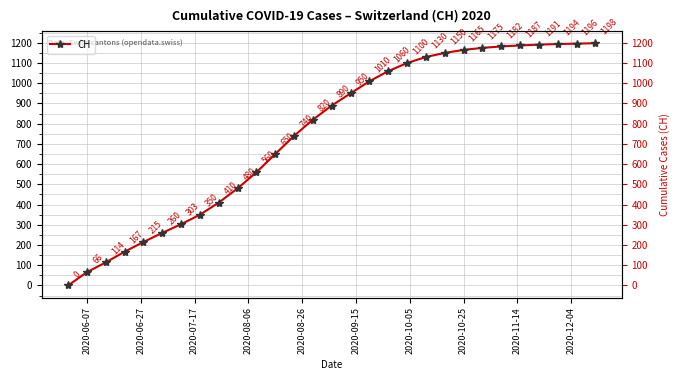

Is it true that the value at 2020-10-25 is 1602?

False